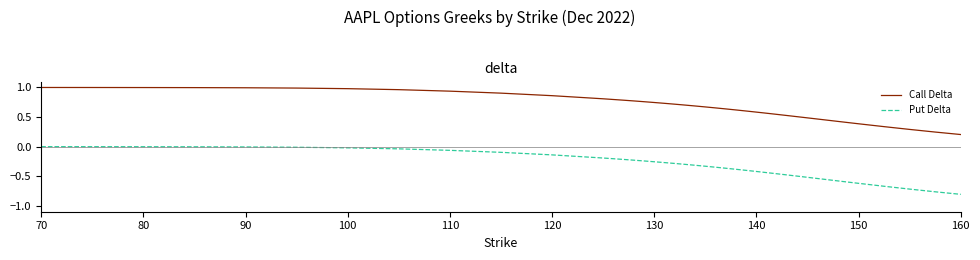

Which series has the largest range (max minus min)?

Put Delta